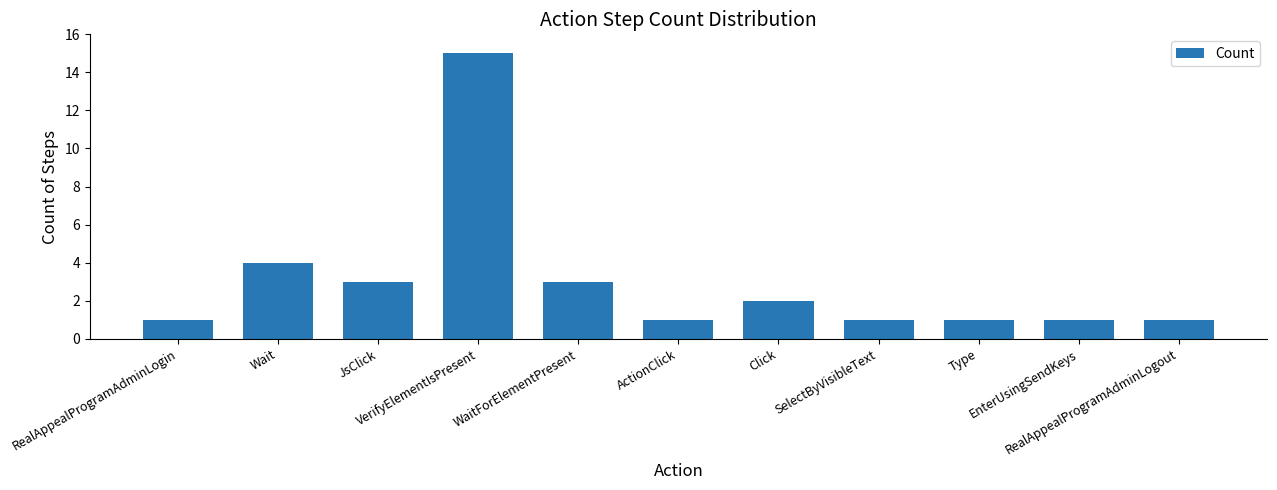

What is the difference between the second highest and second lowest values?

3